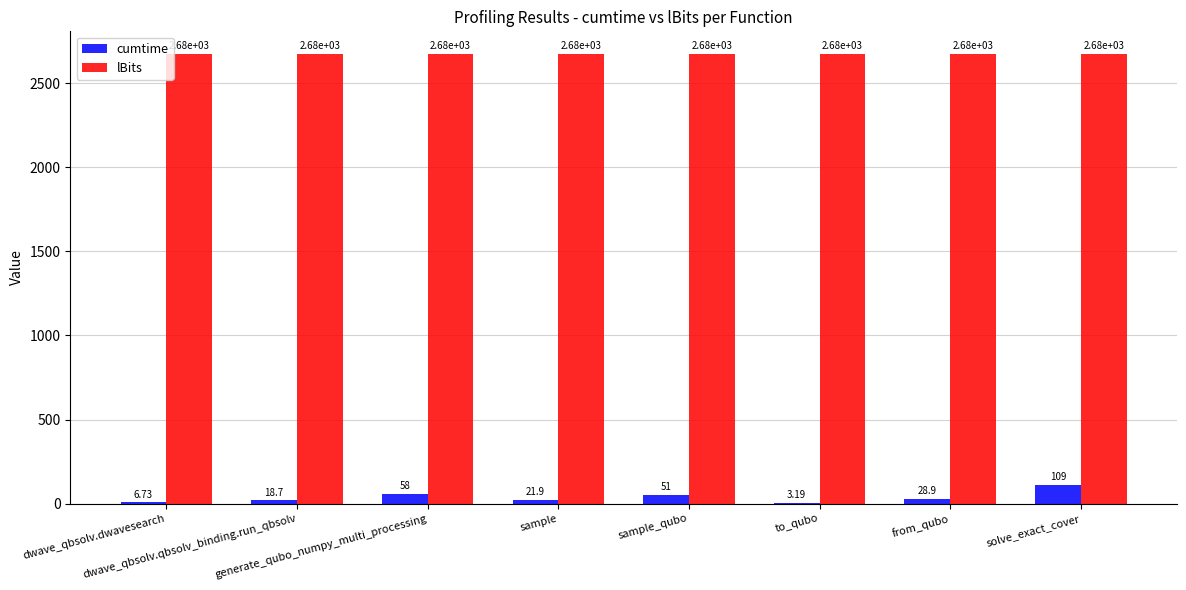

What is the sum of all lBits values?

21400.0